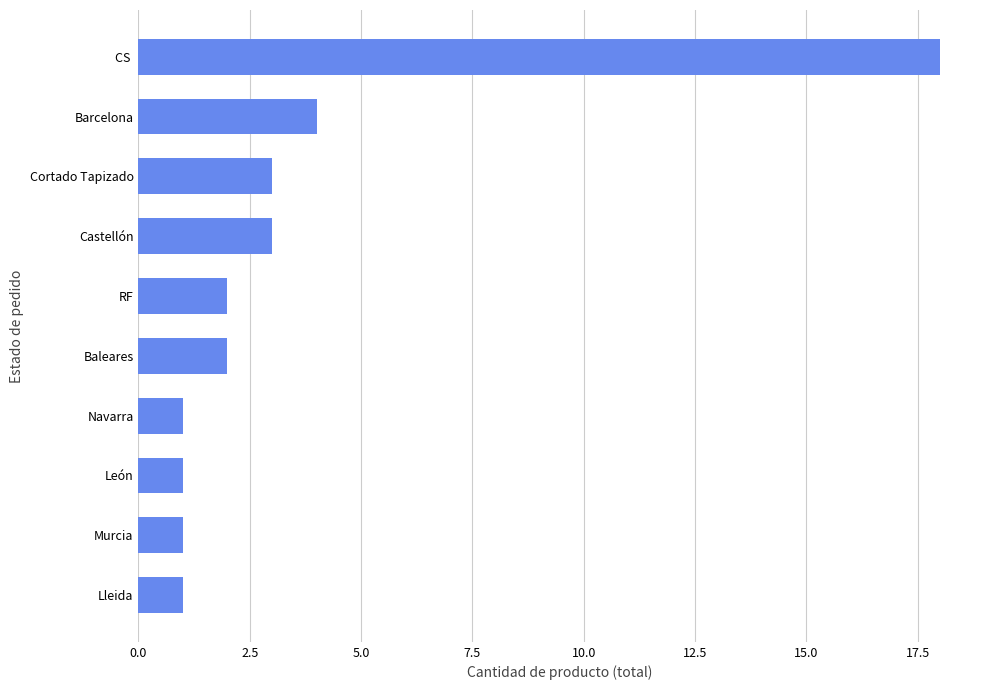

Reading top to bottom, what are all the values shown in this chart?

CS =18	Barcelona=4	Cortado Tapizado=3	Castellón=3	RF=2	Baleares=2	Navarra=1	León=1	Murcia=1	Lleida=1